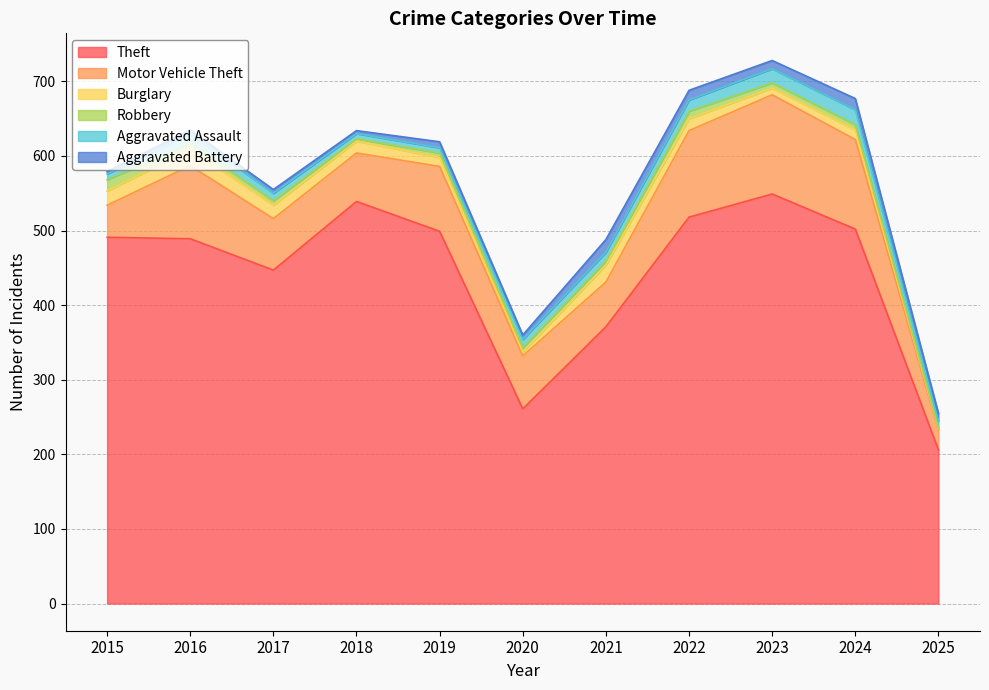

Reading left to right, transcribe all the data shown in this chart.

Theft: 2015=491	2016=489	2017=447	2018=539	2019=499	2020=261	2021=371	2022=518	2023=549	2024=502	2025=206
Motor Vehicle Theft: 2015=43	2016=98	2017=69	2018=65	2019=87	2020=71	2021=60	2022=116	2023=133	2024=120	2025=26
Burglary: 2015=19	2016=22	2017=18	2018=16	2019=12	2020=5	2021=23	2022=16	2023=9	2024=13	2025=2
Robbery: 2015=15	2016=8	2017=6	2018=3	2019=6	2020=6	2021=5	2022=10	2023=7	2024=7	2025=1
Aggravated Assault: 2015=8	2016=13	2017=10	2018=7	2019=7	2020=11	2021=12	2022=15	2023=19	2024=20	2025=10
Aggravated Battery: 2015=3	2016=5	2017=5	2018=4	2019=8	2020=6	2021=17	2022=13	2023=11	2024=15	2025=10